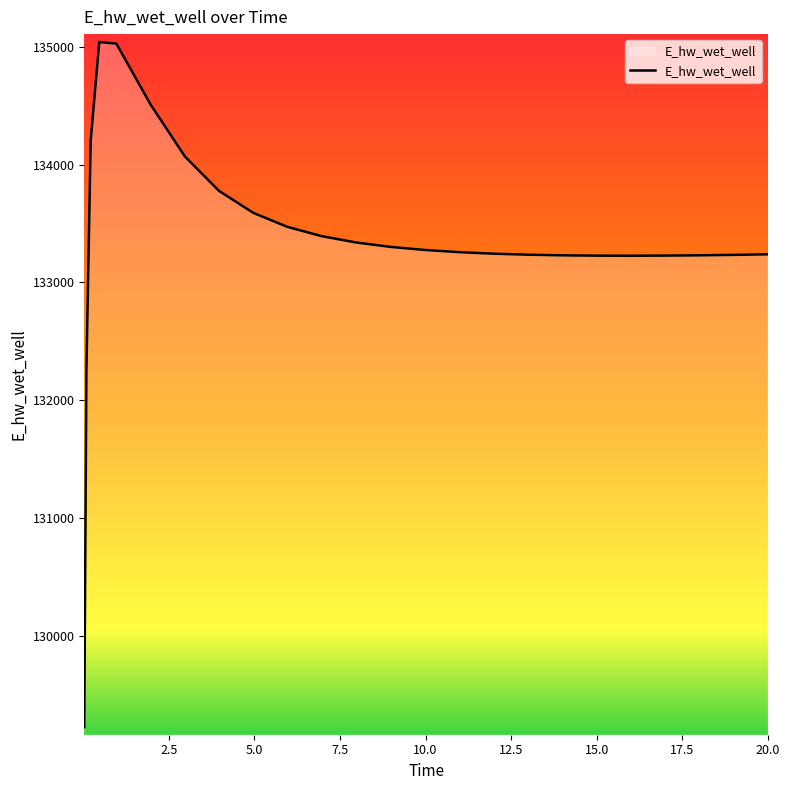

What is the smallest value displayed?

129224.0